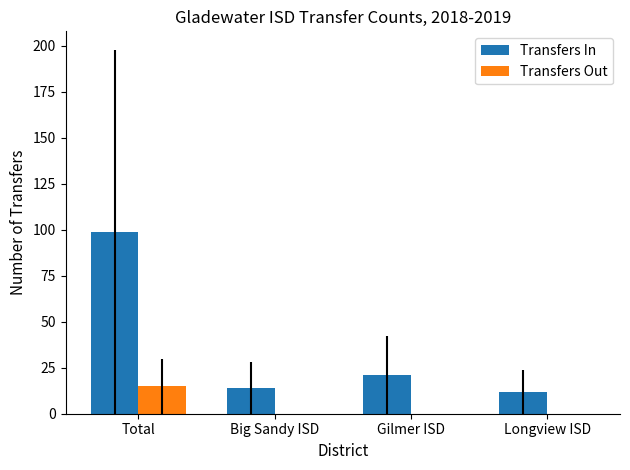

The value of Transfers In at Gilmer ISD is 21. True or false?

True